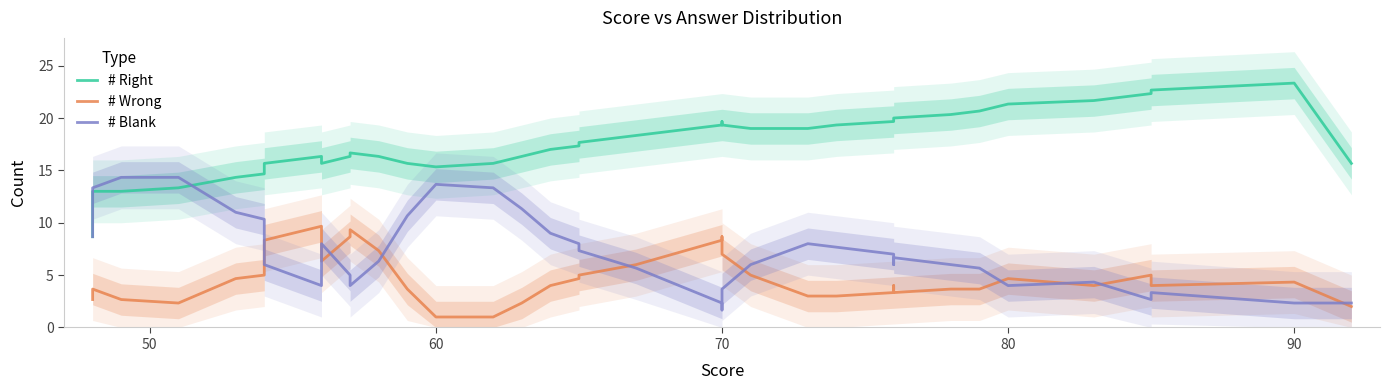

List the series in order of their overall mean, lowest first.

# Wrong, # Blank, # Right